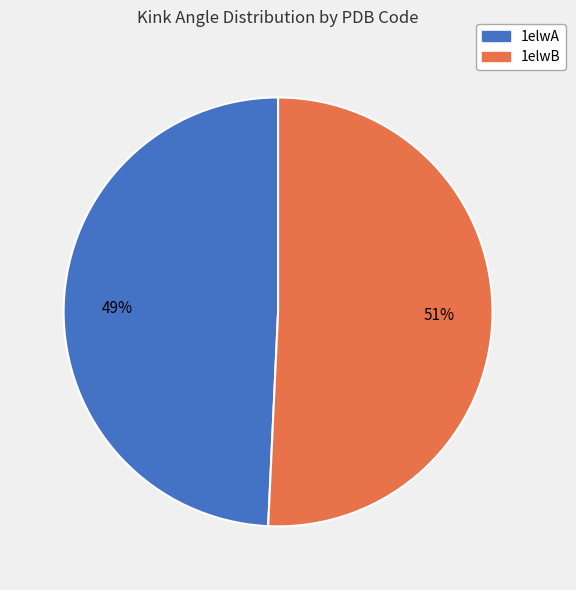

Is the sum of 1elwB and 1elwA greater than half?

Yes